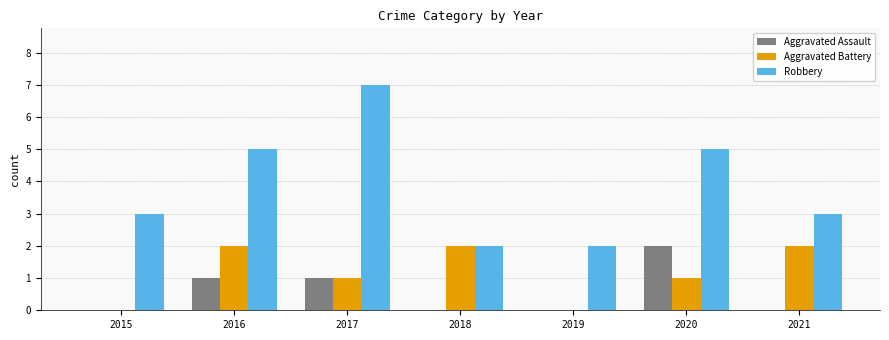

Reading left to right, list all the values displayed in this chart.

Aggravated Assault: 0	1	1	0	0	2	0
Aggravated Battery: 0	2	1	2	0	1	2
Robbery: 3	5	7	2	2	5	3